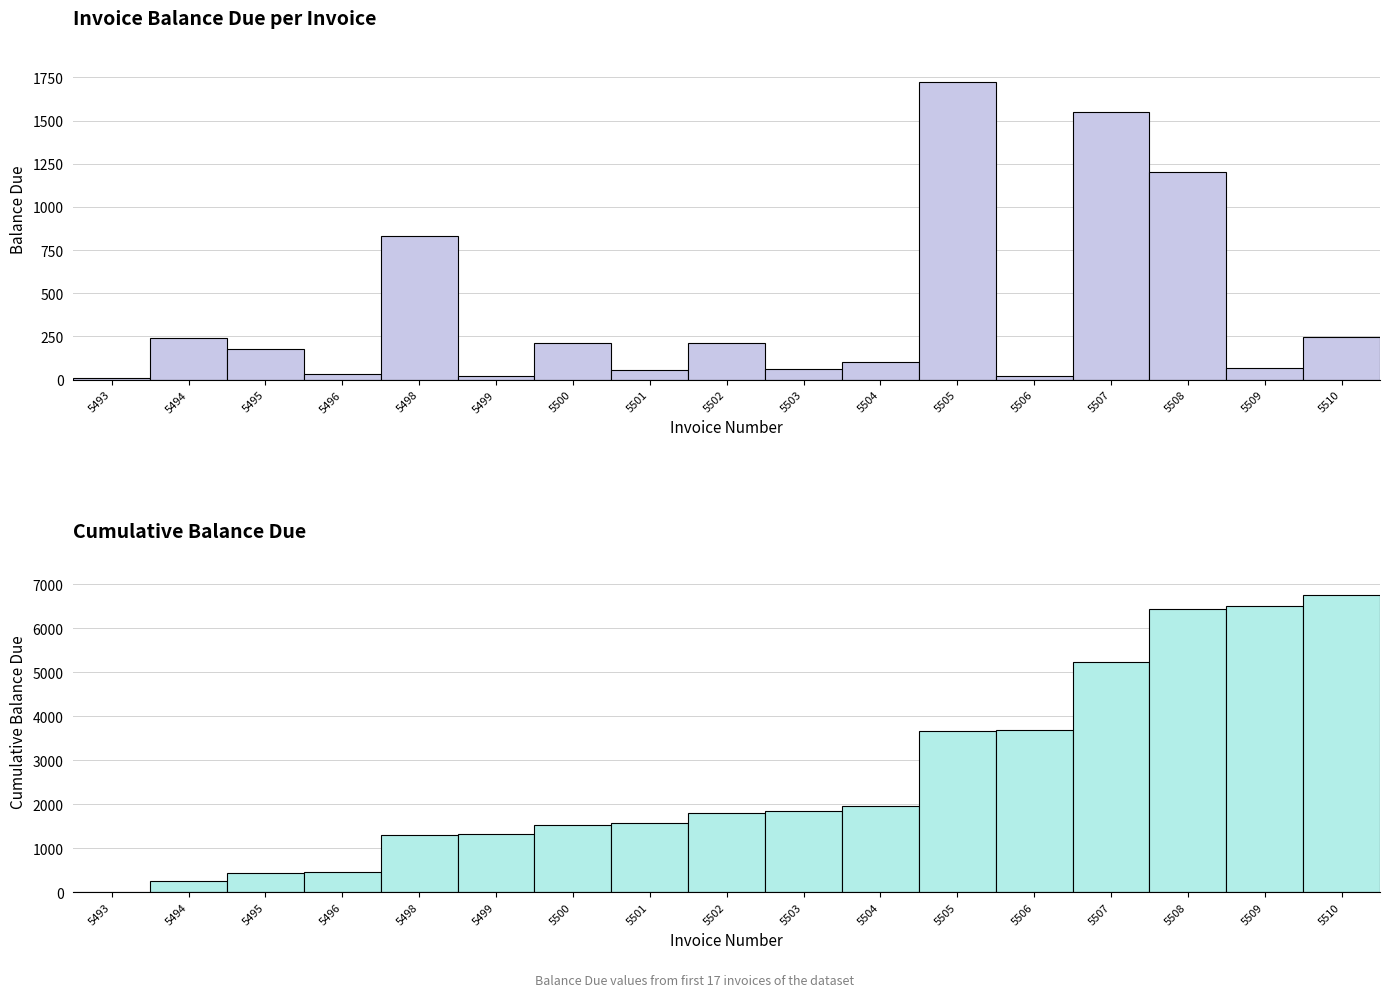

Reading right to left, list all the values displayed in this chart.

Total Balance Due: 5510=249.0	5509=69.0	5508=1200.0	5507=1550.0	5506=20.0	5505=1721.0	5504=100.0	5503=59.0	5502=210.0	5501=57.0	5500=213.2	5499=20.0	5498=832.0	5496=30.0	5495=175.0	5494=243.0	5493=10.5
Cumulative Balance Due: 5510=6758.7	5509=6509.7	5508=6440.7	5507=5240.7	5506=3690.7	5505=3670.7	5504=1949.7	5503=1849.7	5502=1790.7	5501=1580.7	5500=1523.7	5499=1310.5	5498=1290.5	5496=458.5	5495=428.5	5494=253.5	5493=10.5